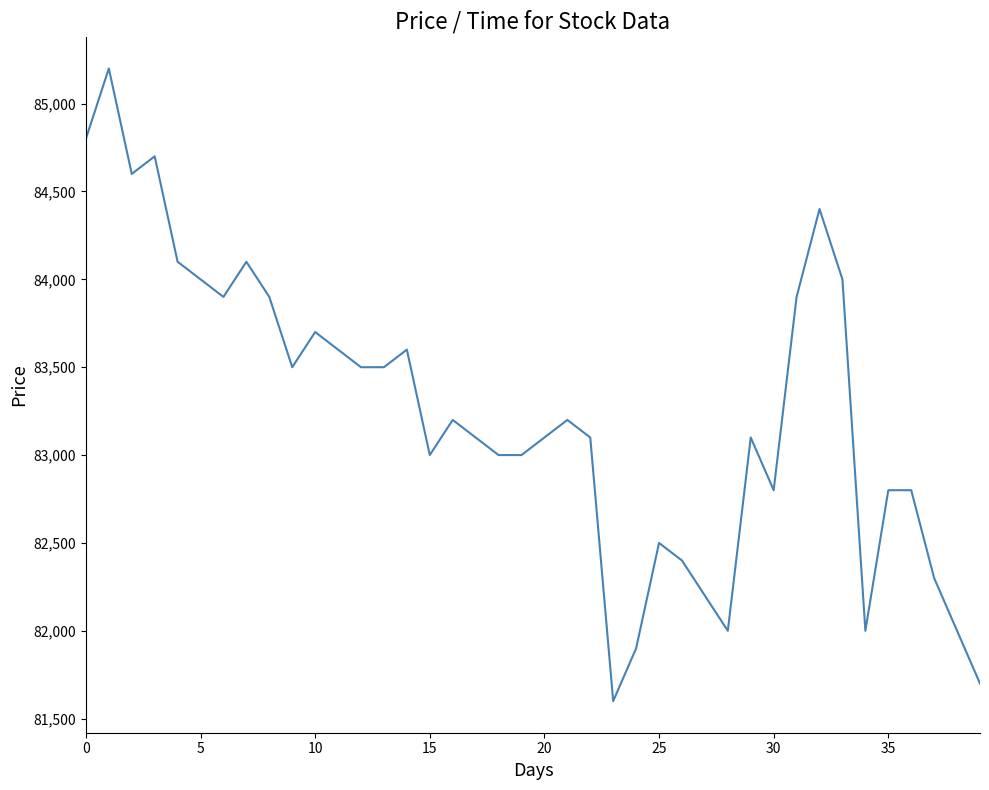

What is the difference between the second highest and minimum values?

3200